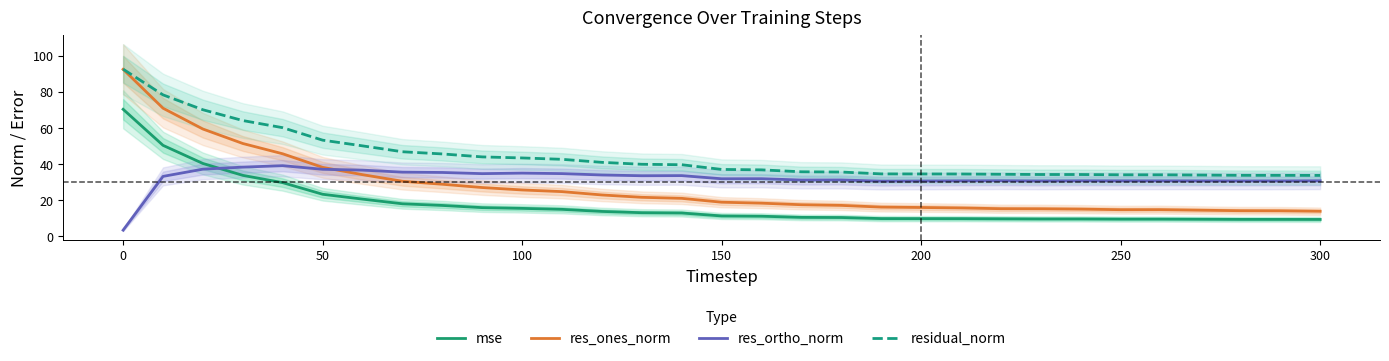

How many values in the res_ortho_norm series exceed 31?

18